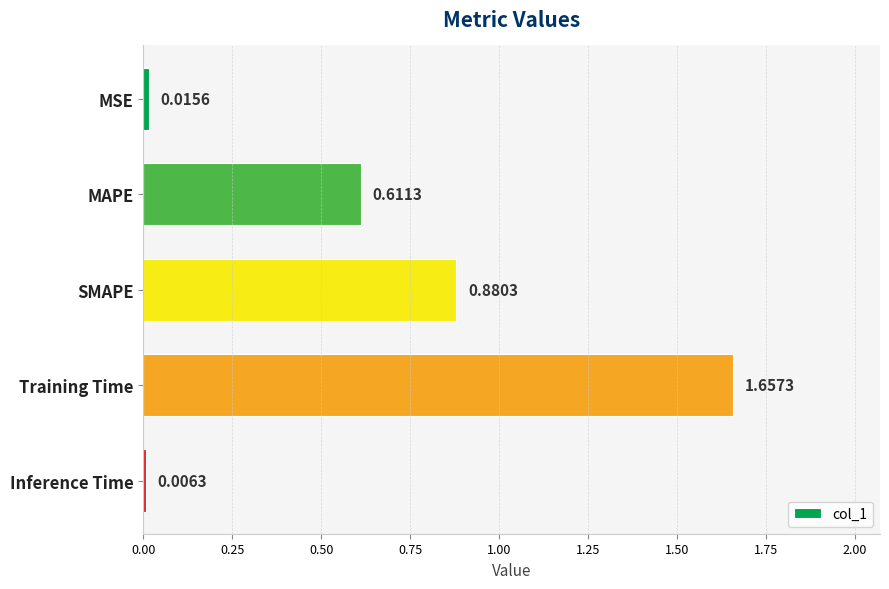

Where is the data nearest to the value 0?

Inference Time